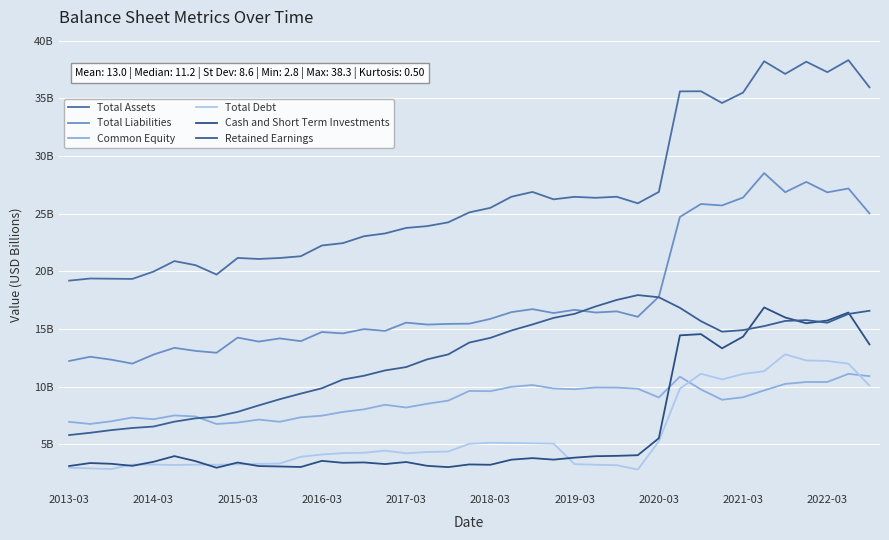

Does the chart display data point markers on the line(s)?

No